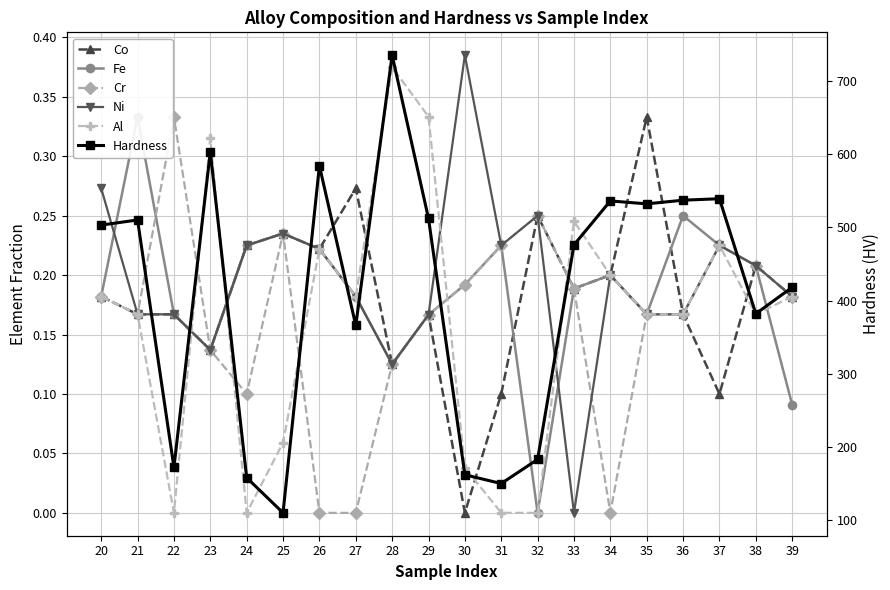

Which category has the highest value across all series?

28